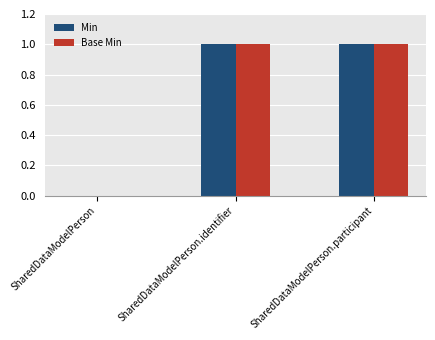

What is the difference between the Min values at SharedDataModelPerson and SharedDataModelPerson.participant?

1